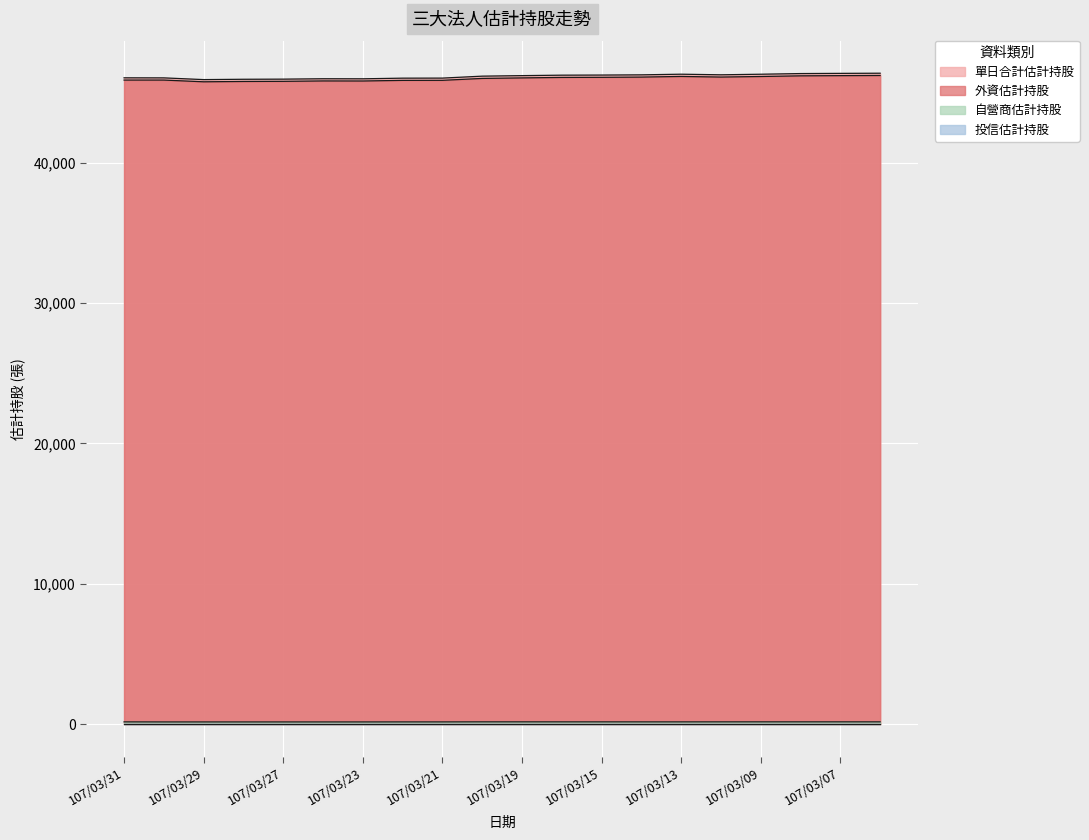

What is the total value across all series at 107/03/15?

92462